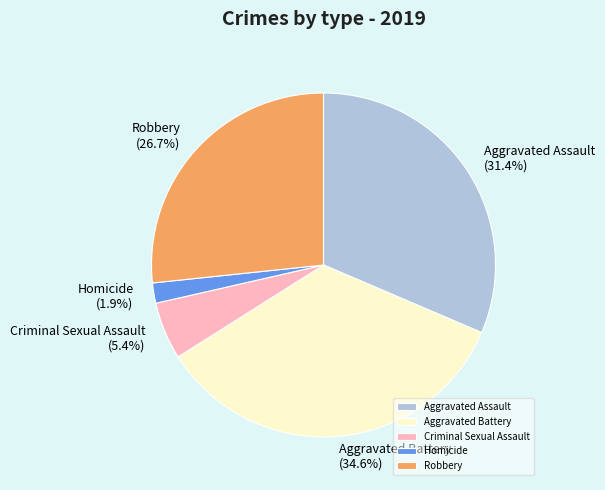

Count the number of slices in the pie.

5